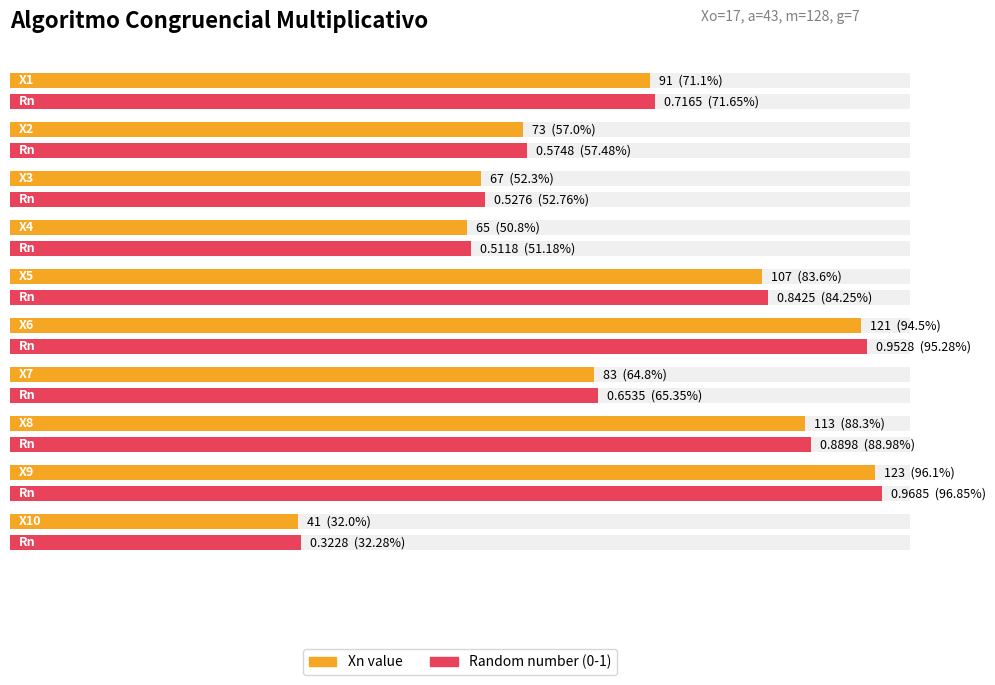

What is the minimum value shown in the chart?

0.3